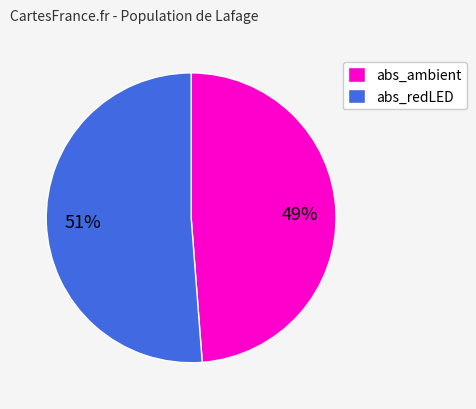

Between abs_redLED and abs_ambient, which is larger?

abs_redLED